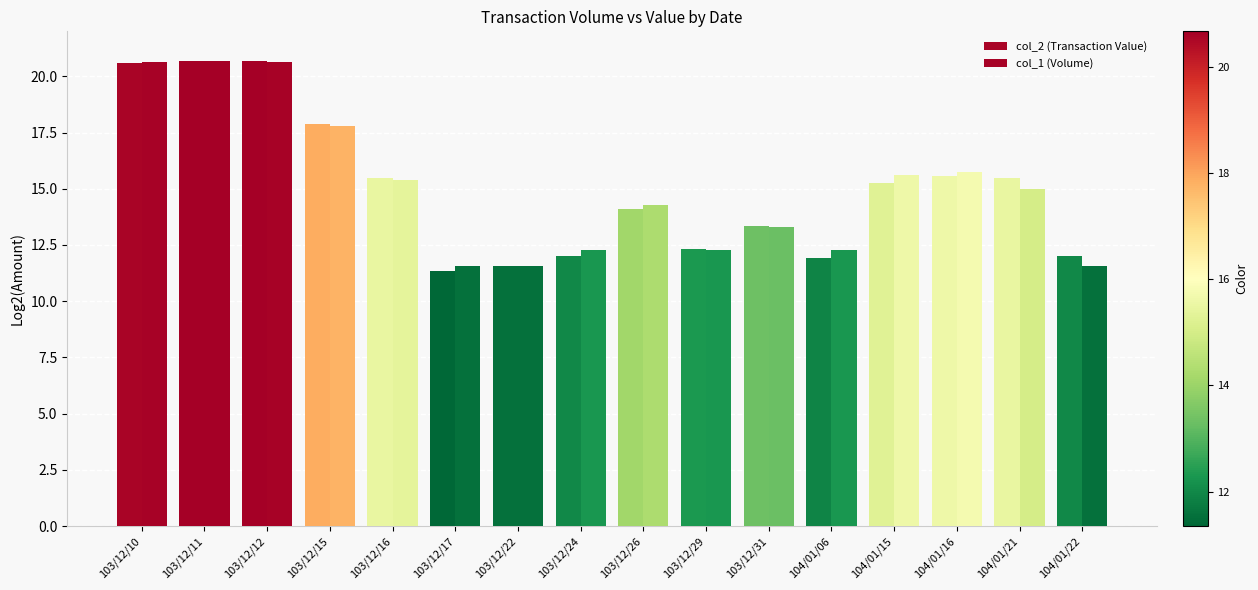

How many bars are there in total?

32